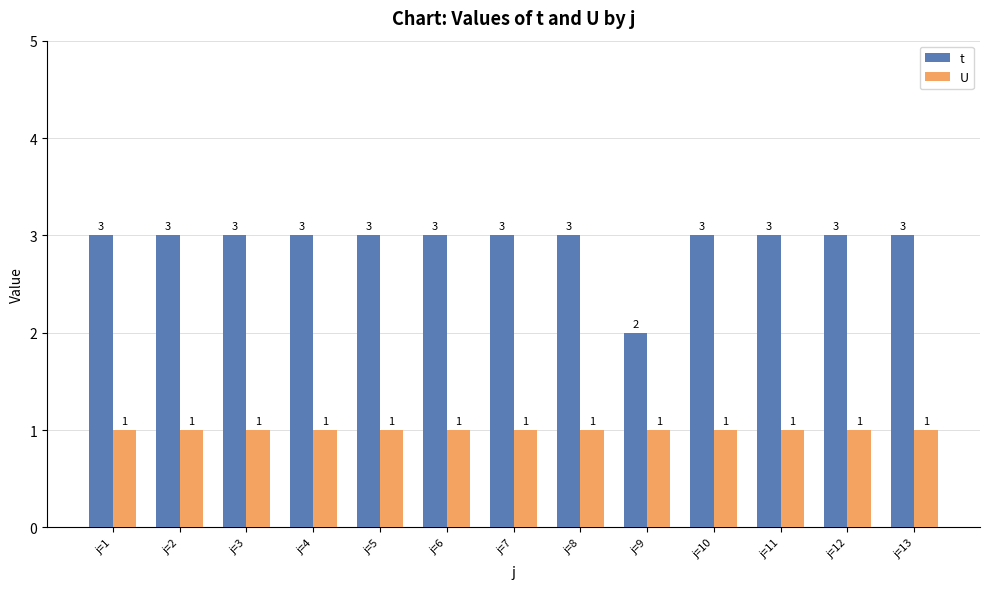

Rank the series by their maximum value, from lowest to highest.

U, t